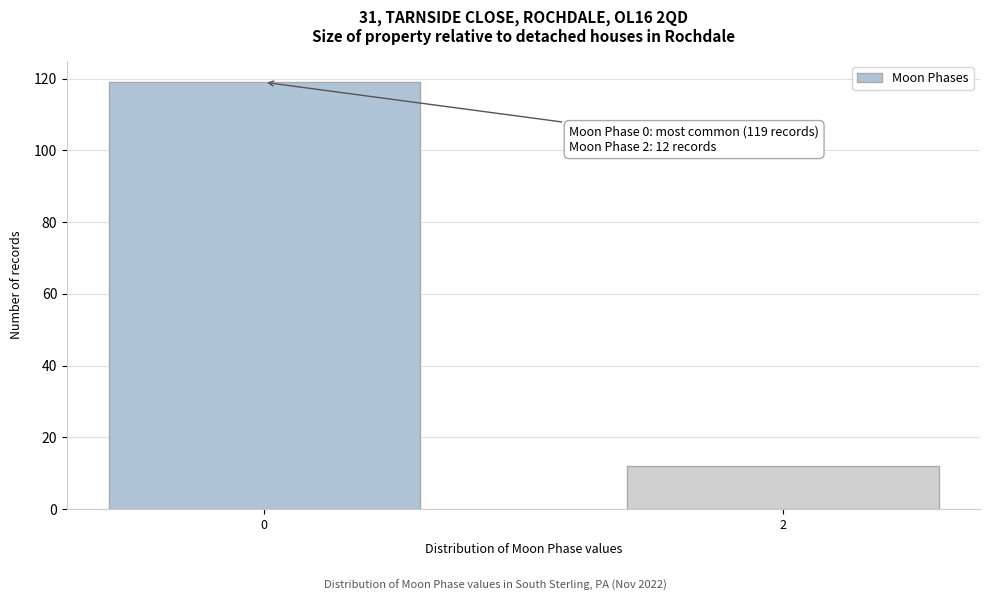

Reading left to right, extract all data points from this chart.

119	12